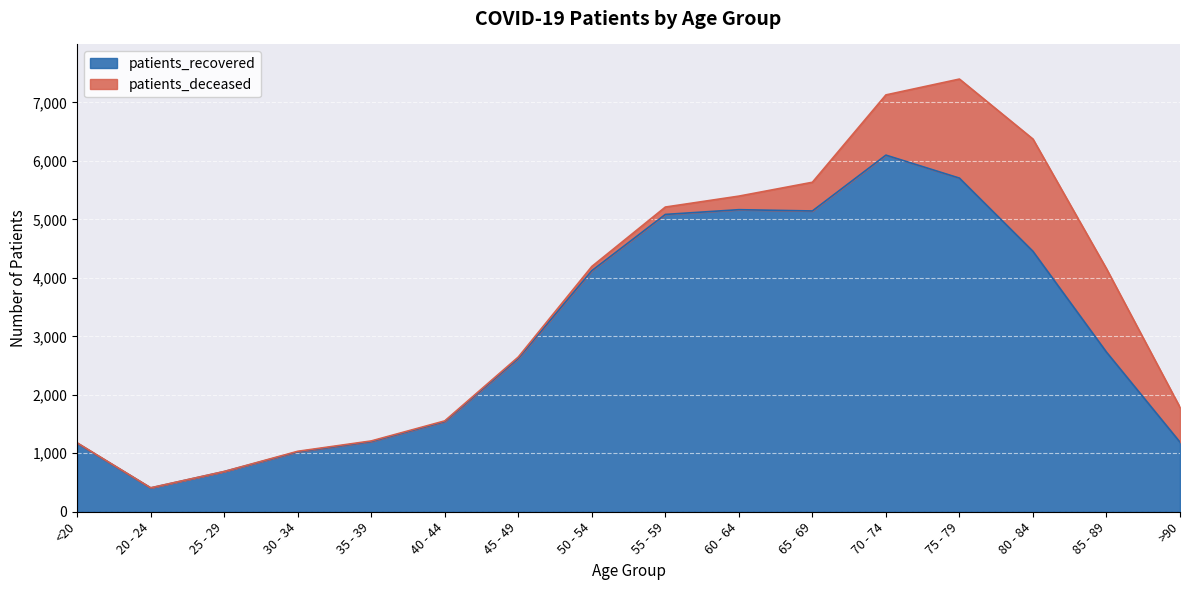

At which label does patients_recovered reach its peak?

70 - 74